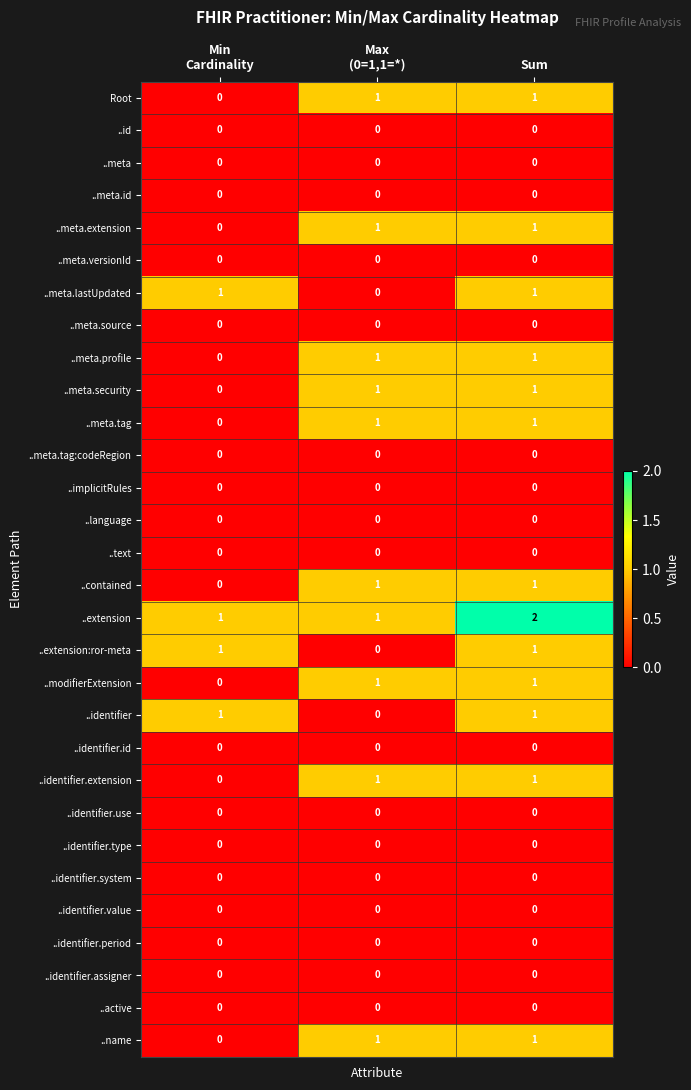

Count the ..name values in the range 0 to 1.

3